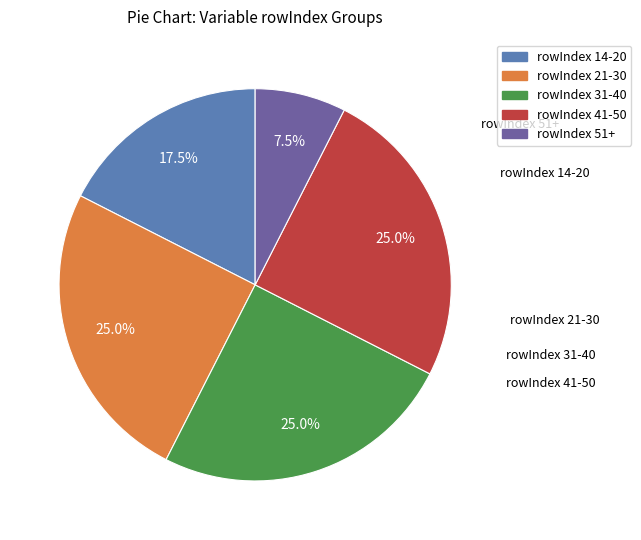

How many segments does this pie chart have?

5